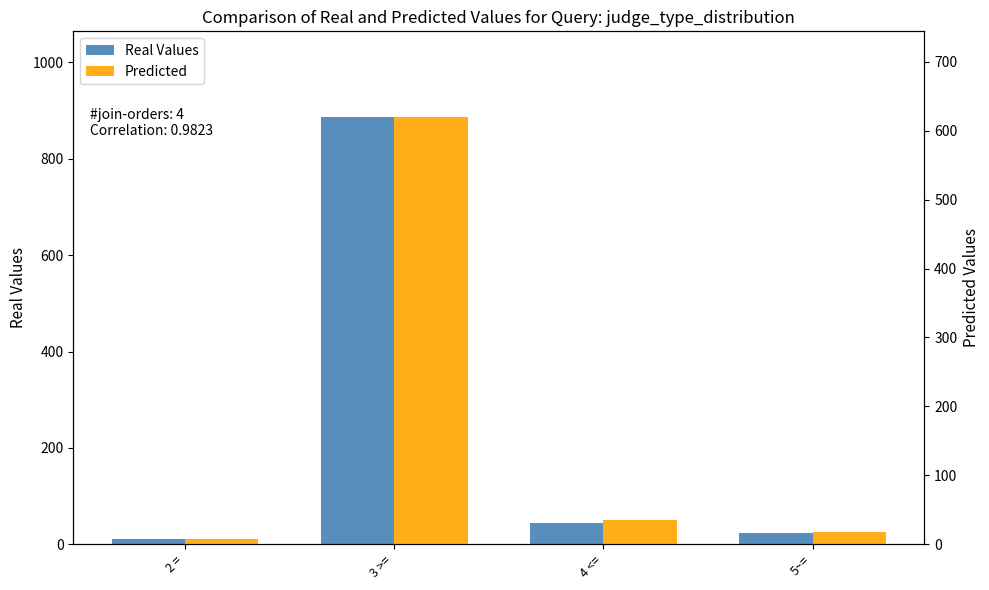

What is the label of the 2nd bar from the left?

3 >=